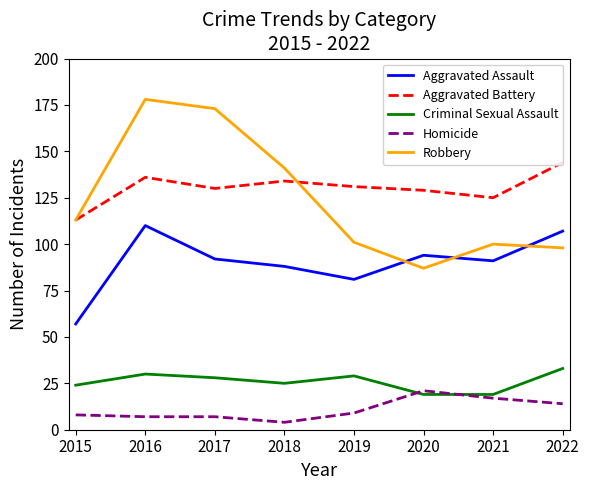

At 2018, list the series in order from largest to smallest.

Robbery, Aggravated Battery, Aggravated Assault, Criminal Sexual Assault, Homicide